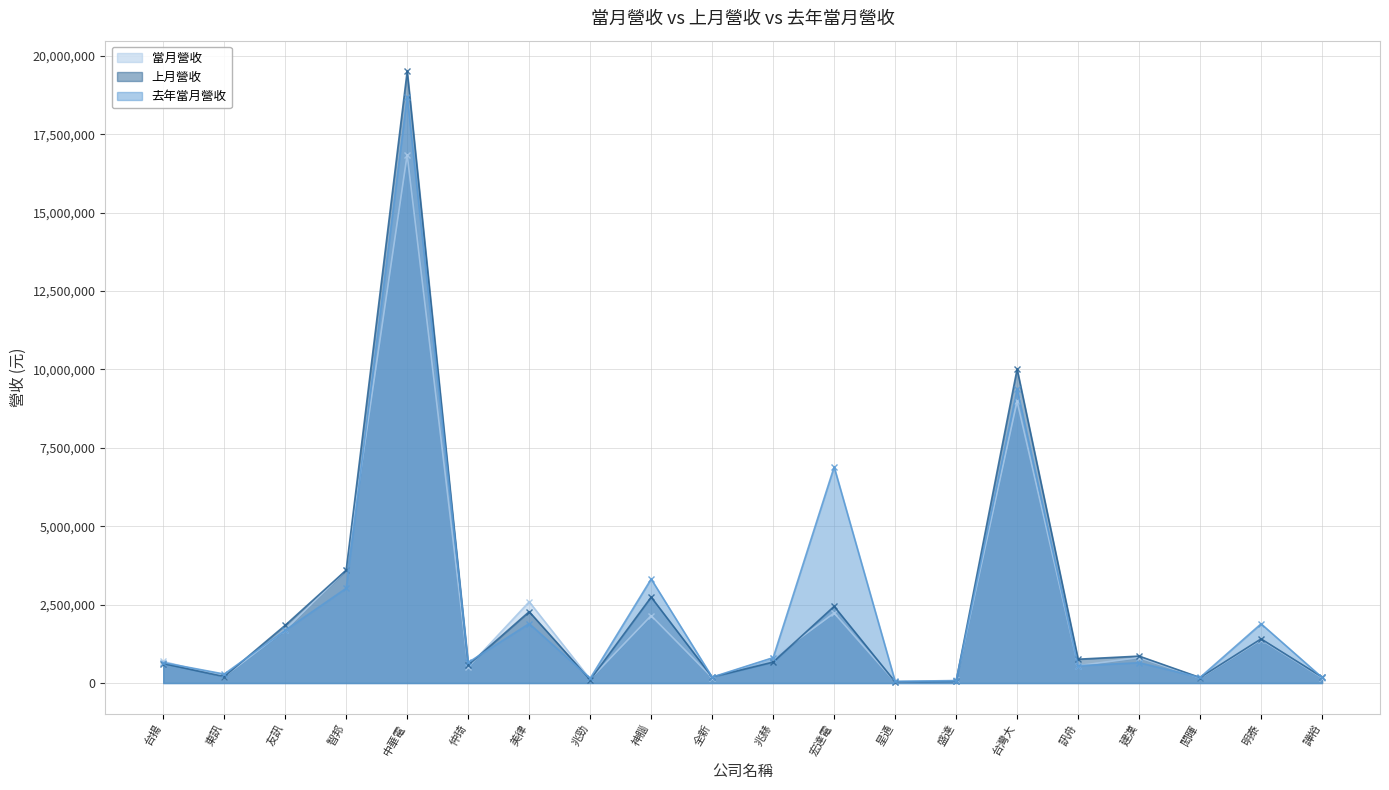

The 當月營收 series shows 2590379 at 美律. True or false?

True